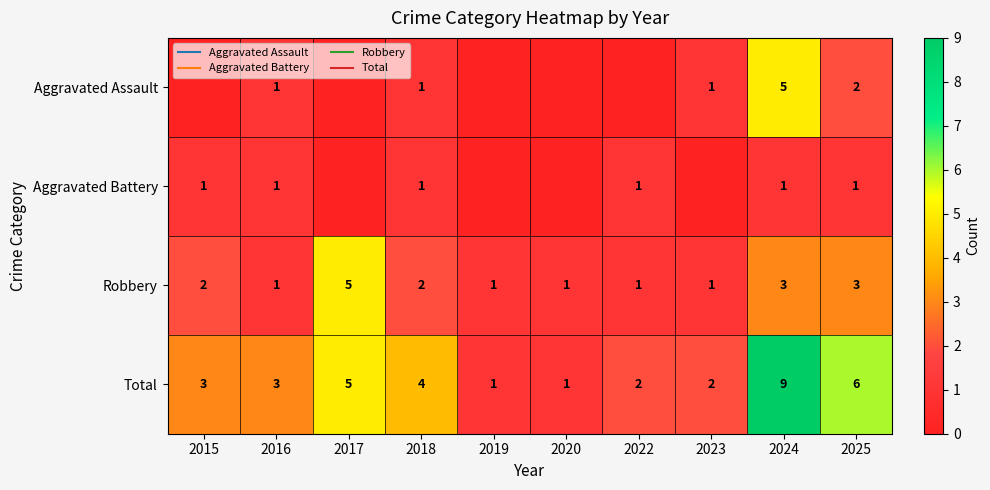

Which series changed the most between 2022 and 2024?

Total